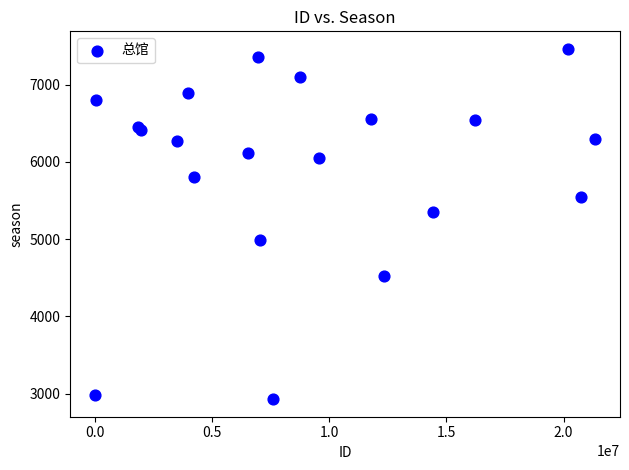

What Y value in the scatter plot is closest to 5196?

5346